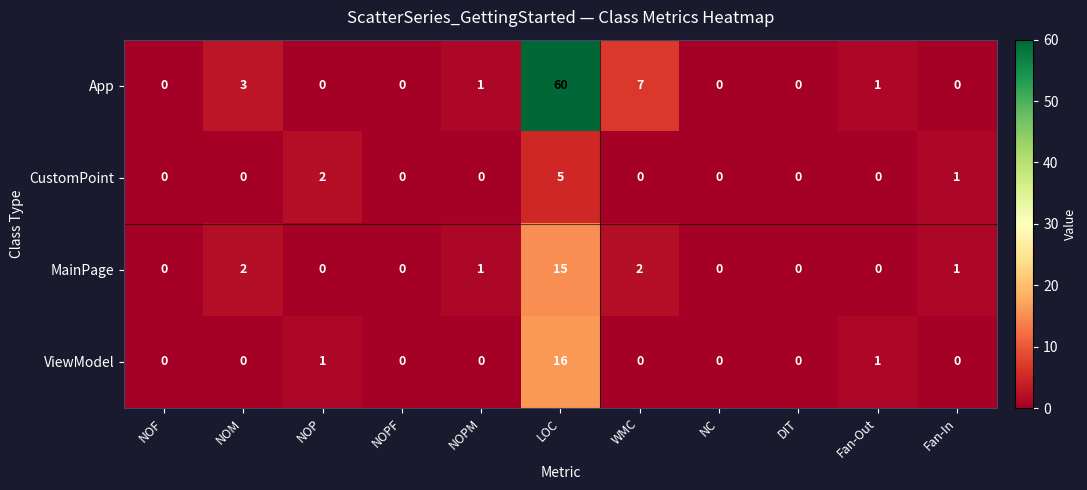

Rank the series by their maximum value, from highest to lowest.

App, ViewModel, MainPage, CustomPoint